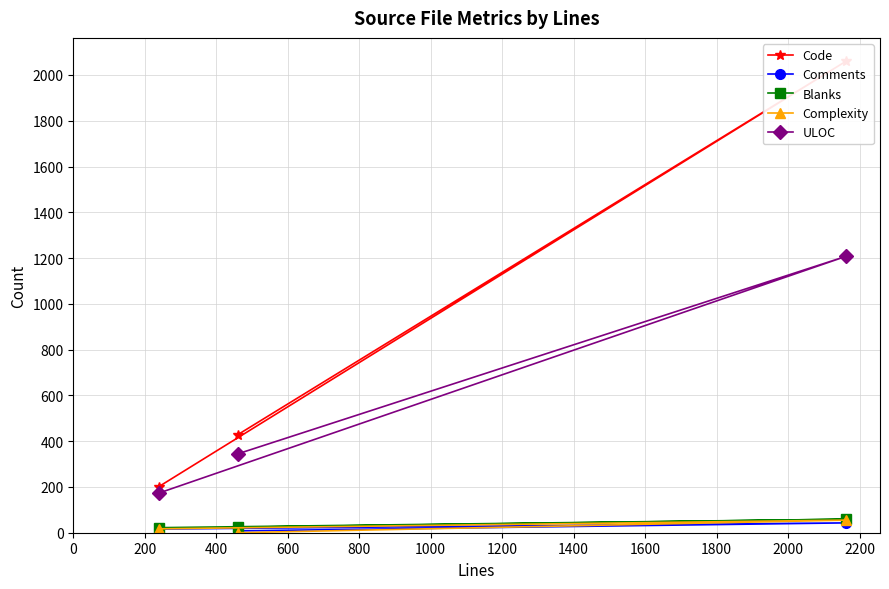

At 0, list the series in order from smallest to largest.

Comments, Complexity, Blanks, ULOC, Code